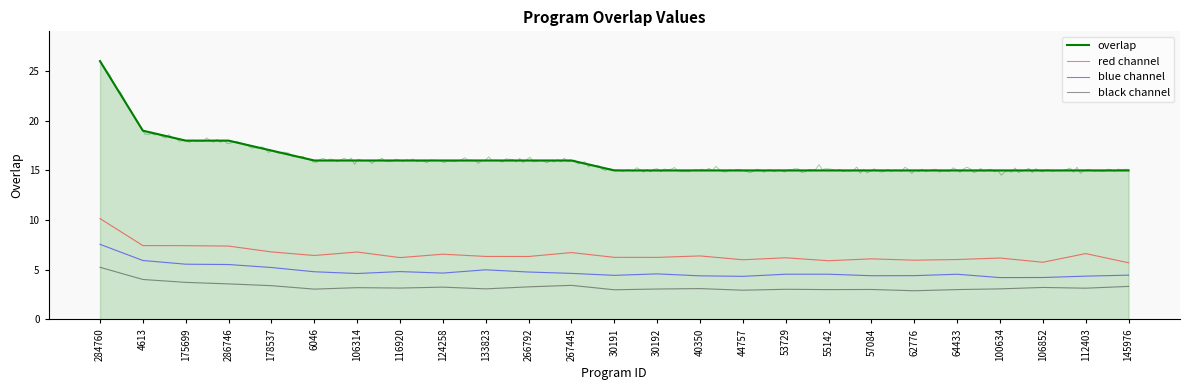

Between 124258 and 100634, which series saw the biggest shift?

overlap